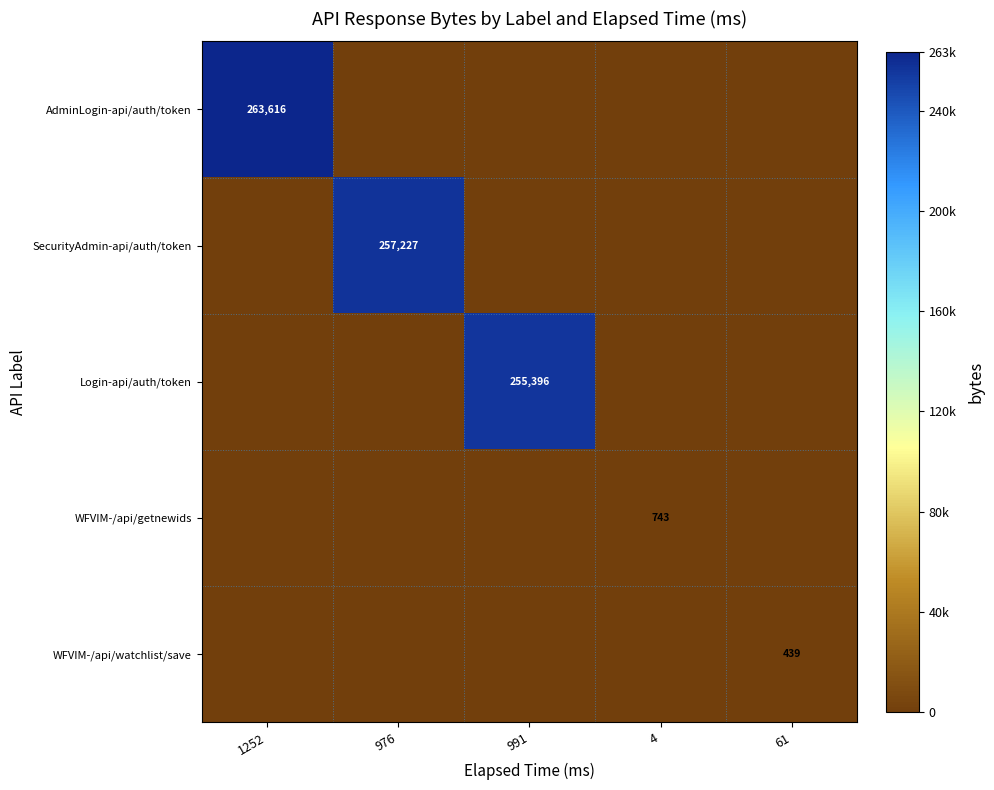

At which label does Login-api/auth/token reach its peak?

991